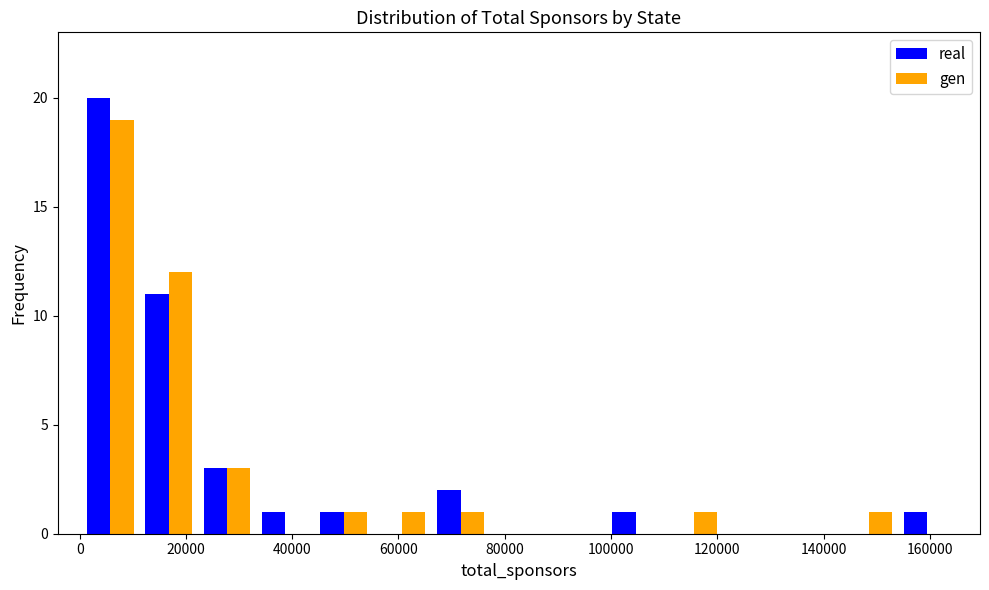

In the gen series, which range on the x-axis has the tallest bar?

0 to 12000